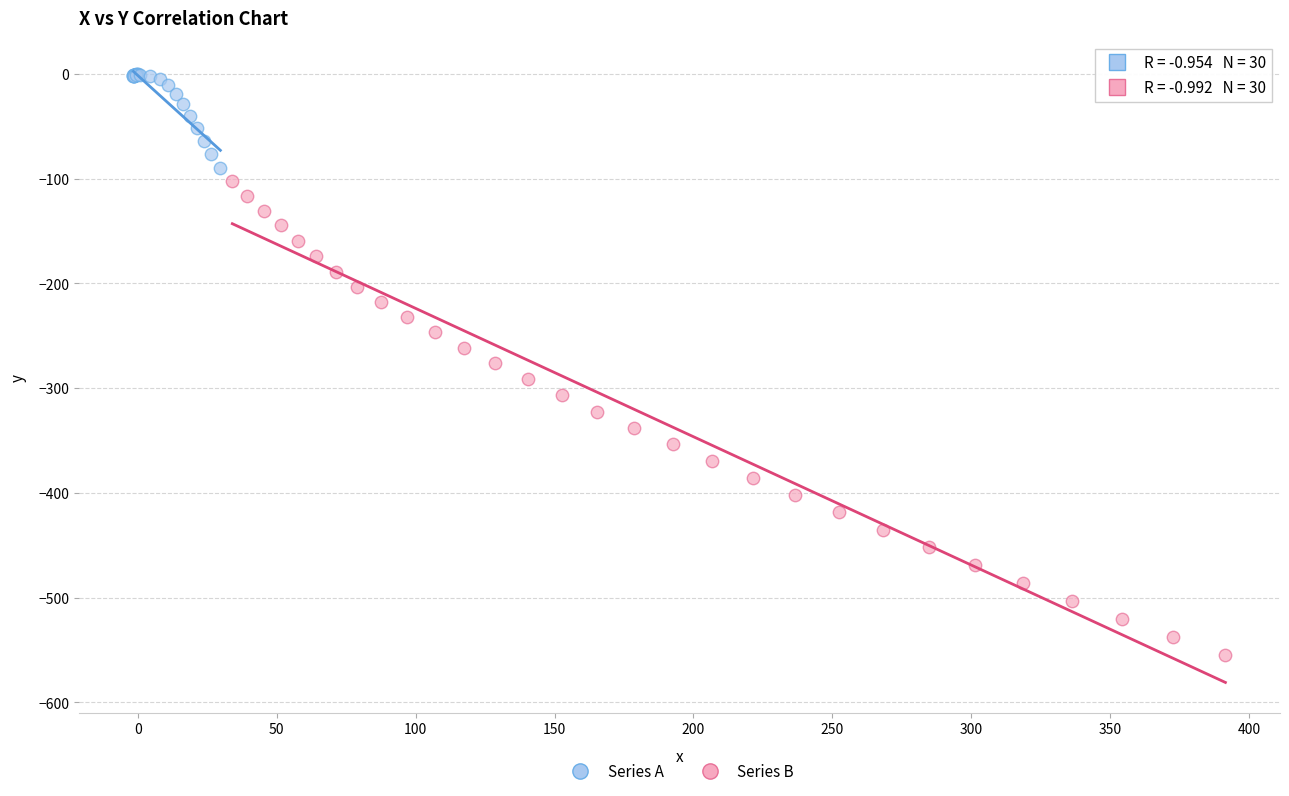

Which series has the widest spread of Y values?

Series B